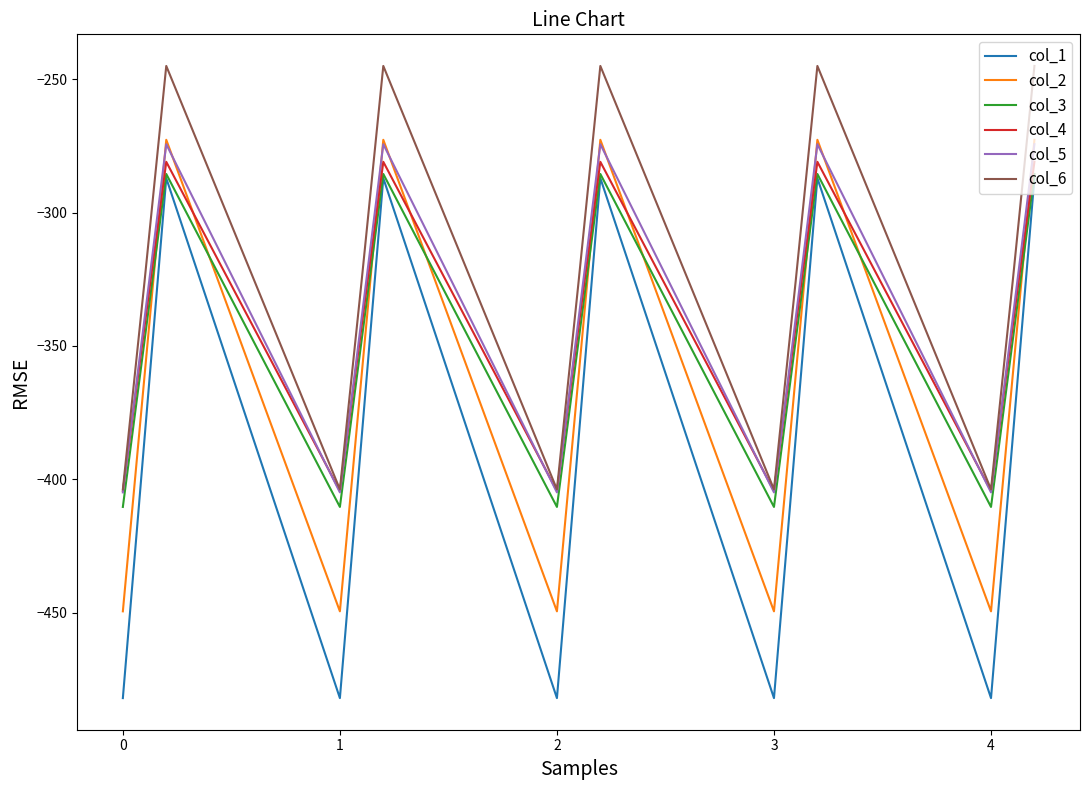

Which series has the largest total across all categories?

col_6